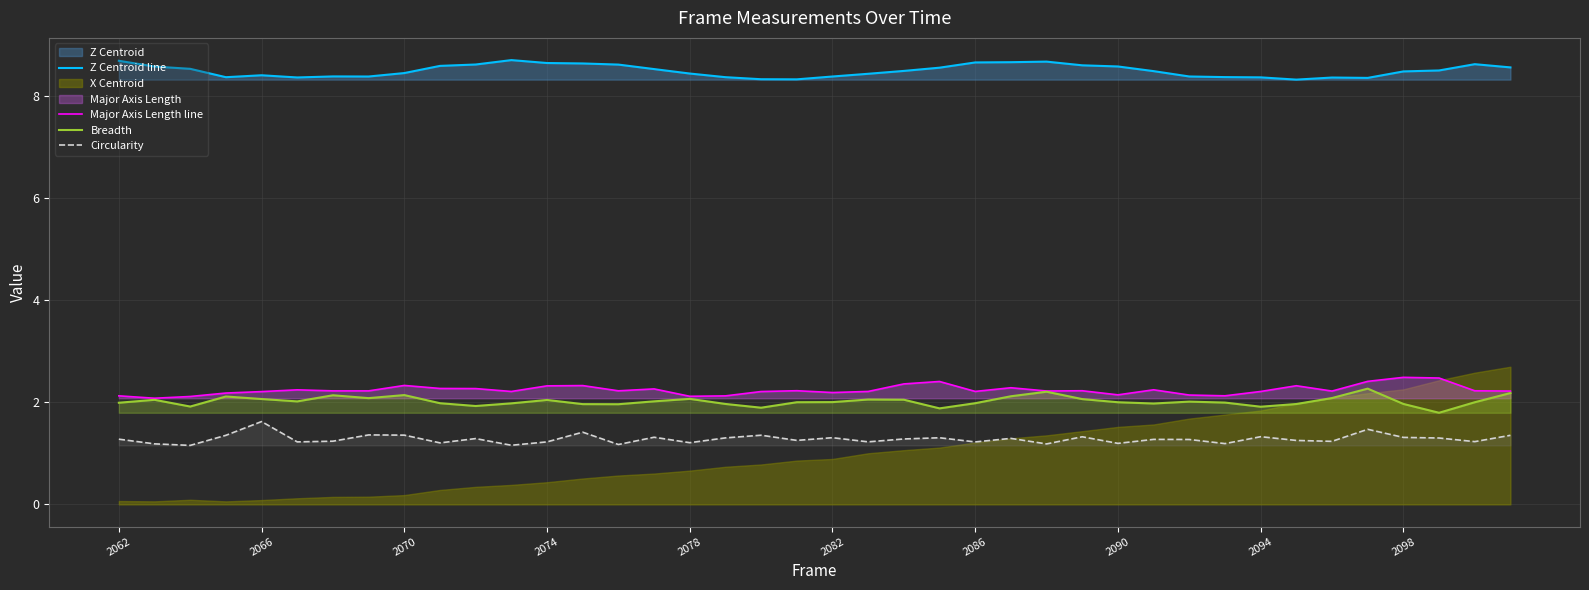

The Breadth series shows 2.1 at 2078. True or false?

True